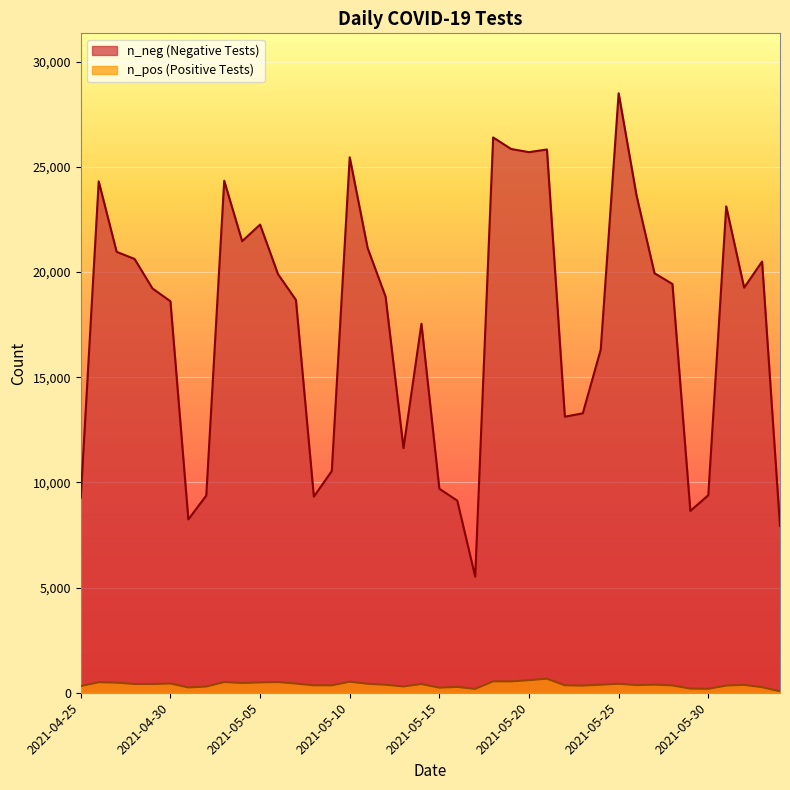

List the series in order of their peak value, highest first.

n_neg, n_pos